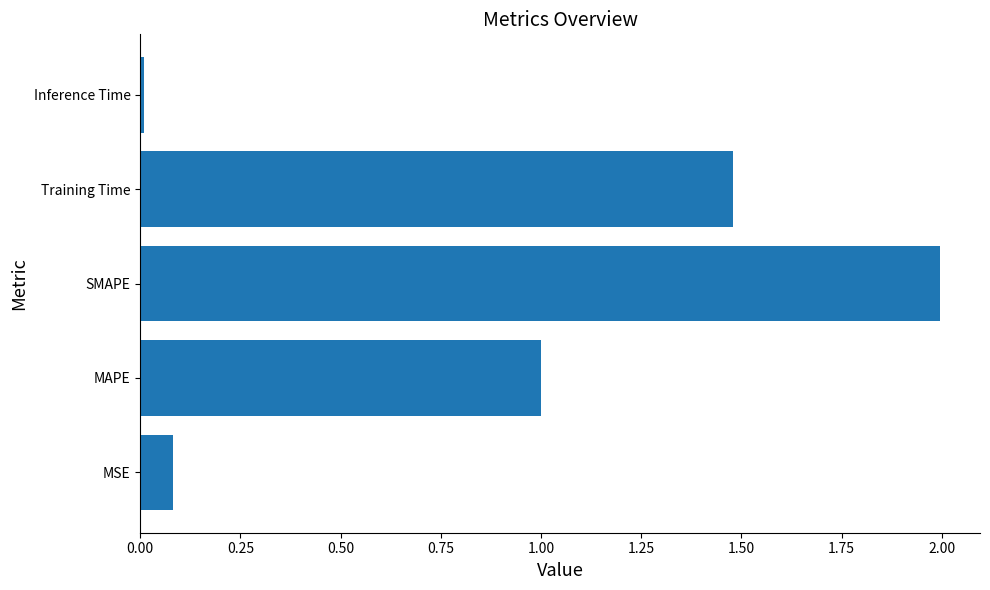

At which category does the chart reach its peak across all series?

SMAPE